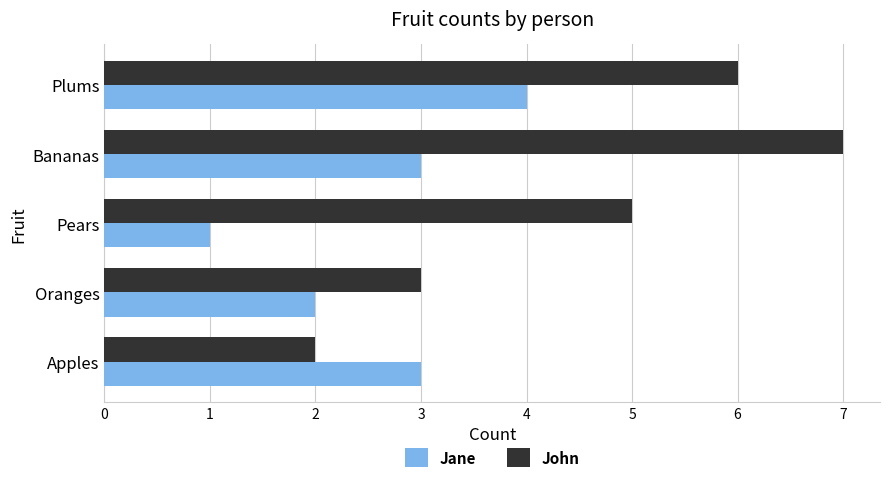

What is the approximate value of John at Oranges?

3